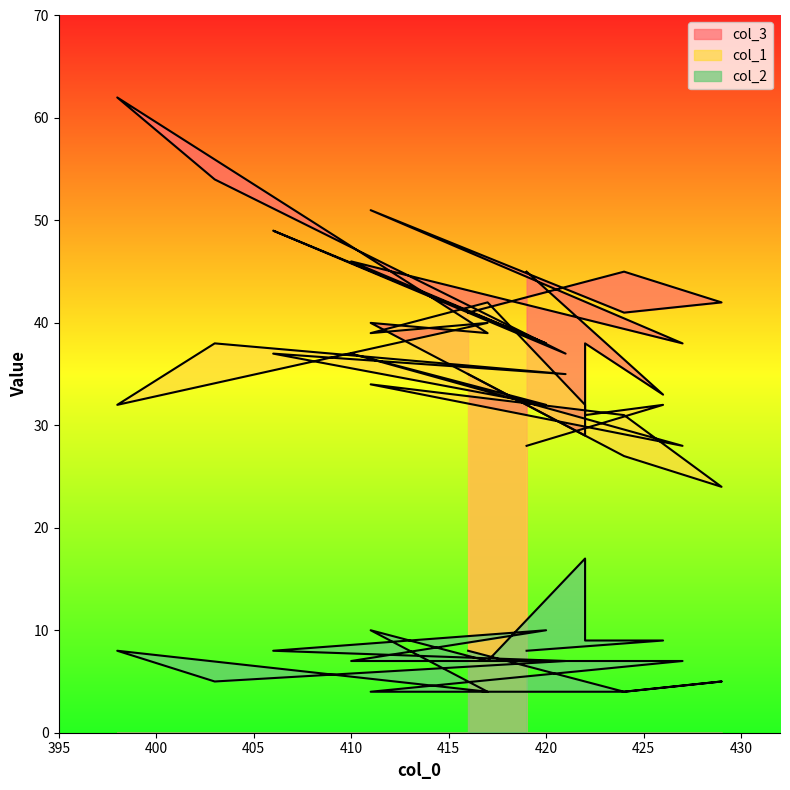

What is the average value of the col_3 series?

42